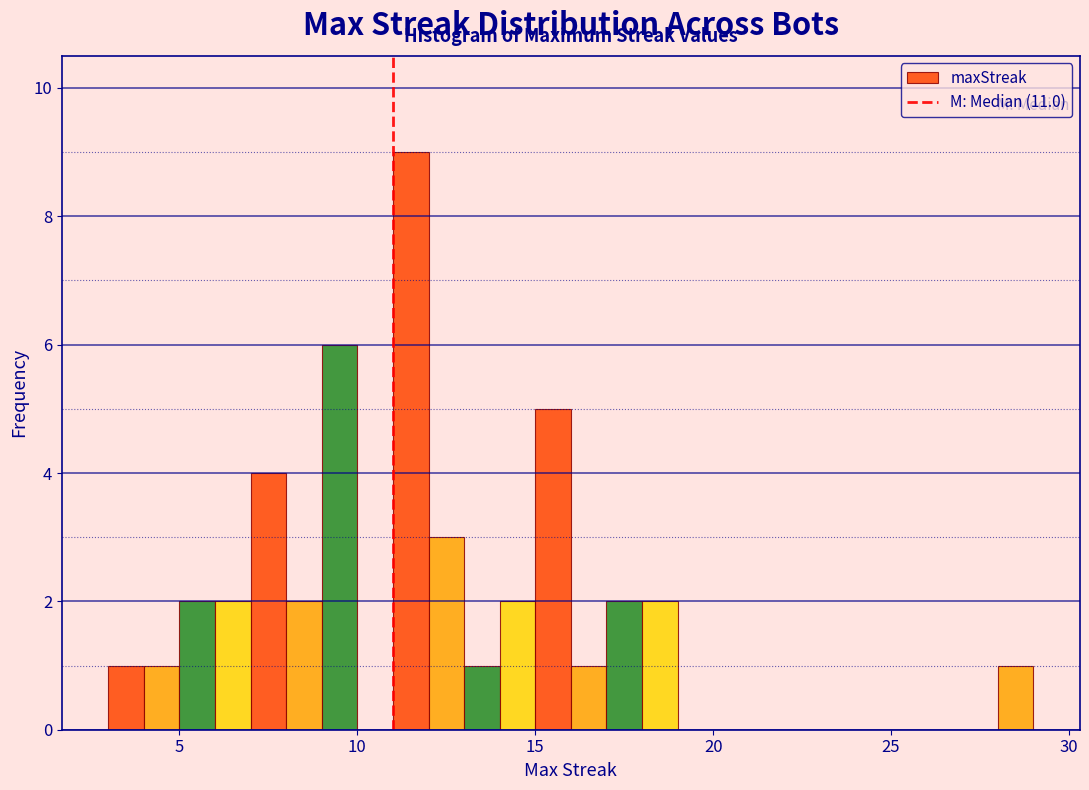

Read against the x-axis, roughly where is the centre of the tallest bar?

11.5